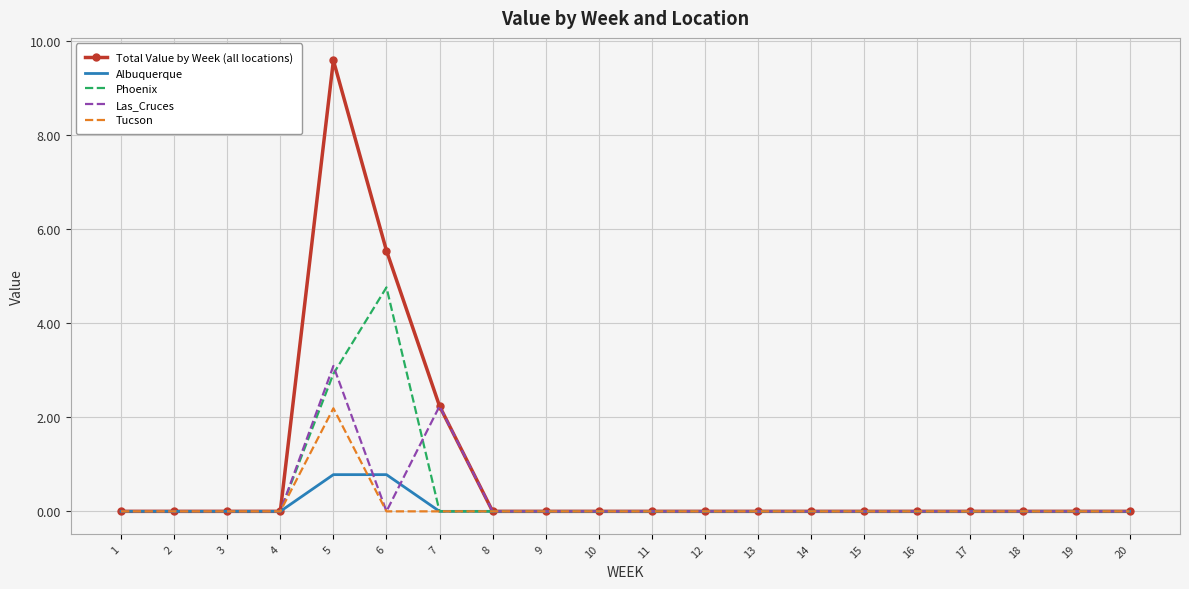

Which series has the widest spread of values?

Total Value by Week (all locations)